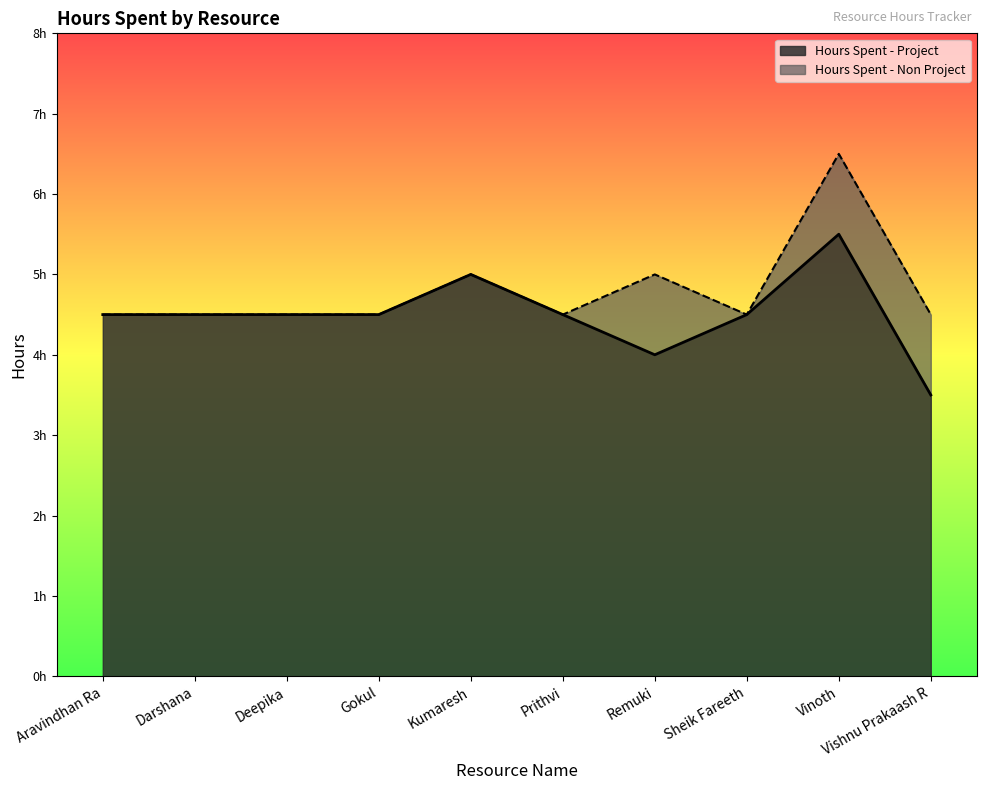

What position from the right is Deepika?

8